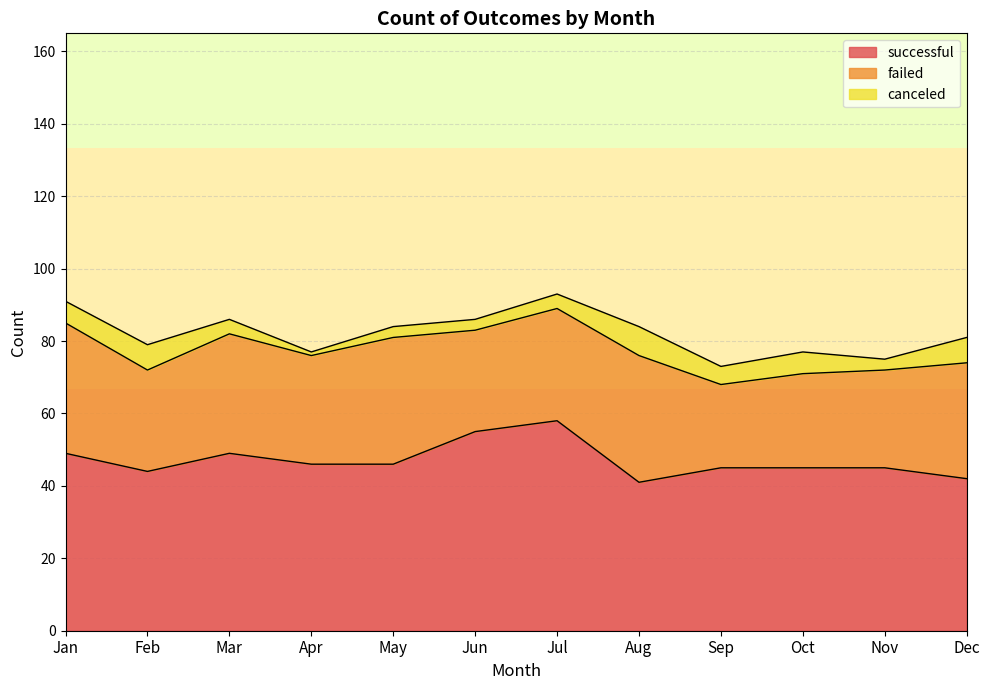

Reading right to left, extract all data points from this chart.

successful: 42	45	45	45	41	58	55	46	46	49	44	49
failed: 32	27	26	23	35	31	28	35	30	33	28	36
canceled: 7	3	6	5	8	4	3	3	1	4	7	6